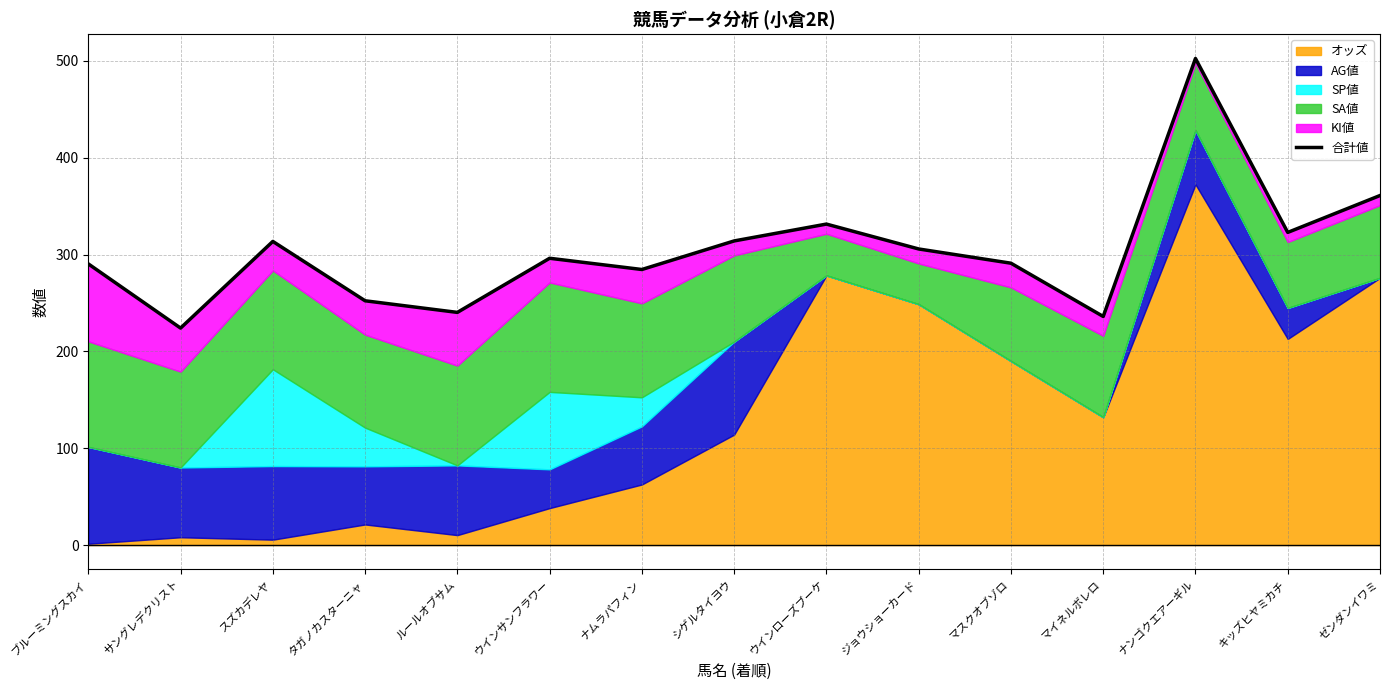

How many points are higher than both their immediate neighbors (excluding endpoints)?

4